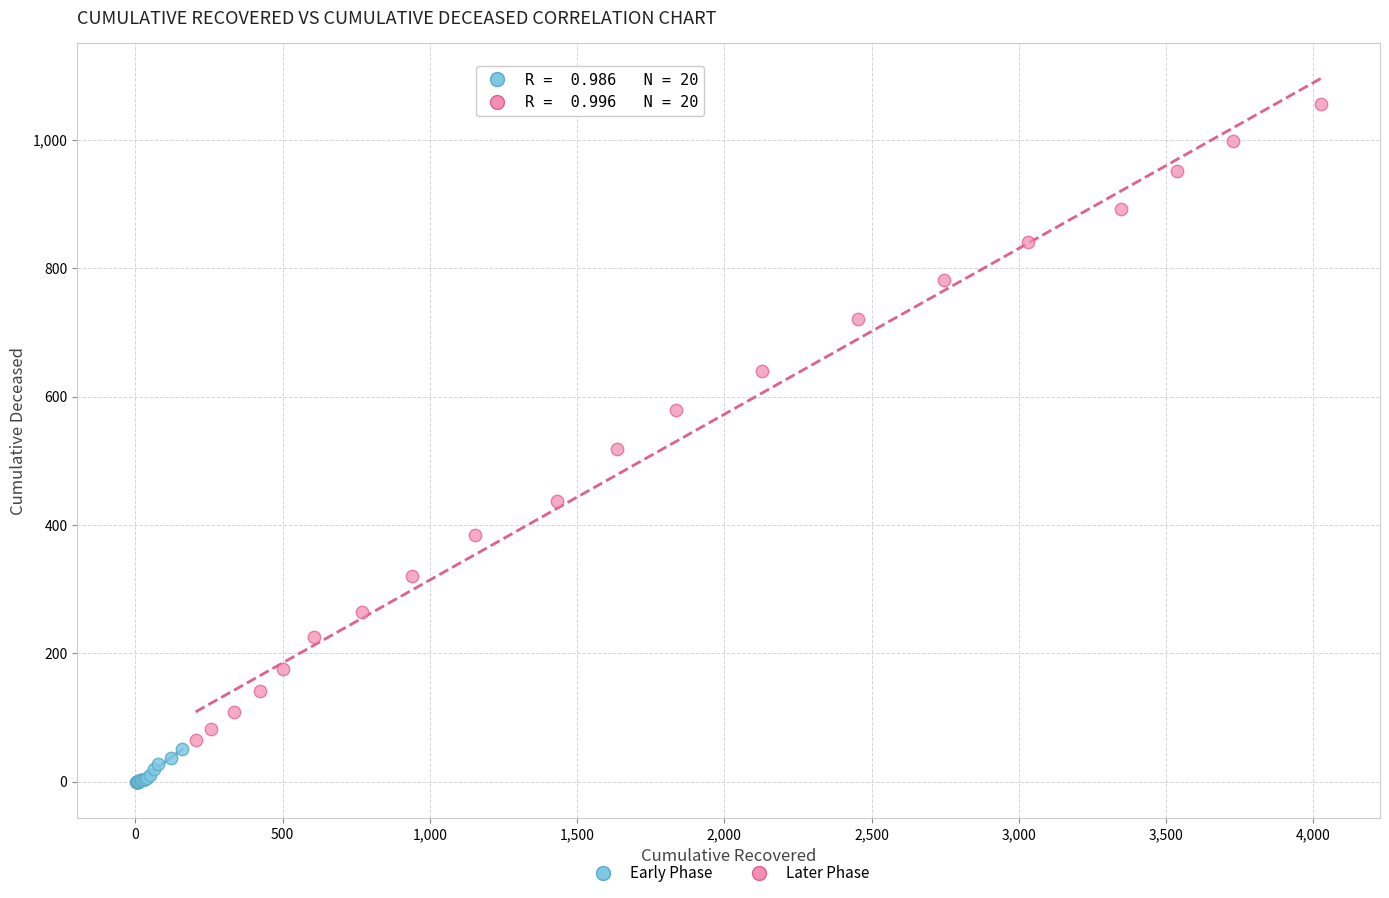

Which series reaches the minimum Y coordinate?

Early Phase